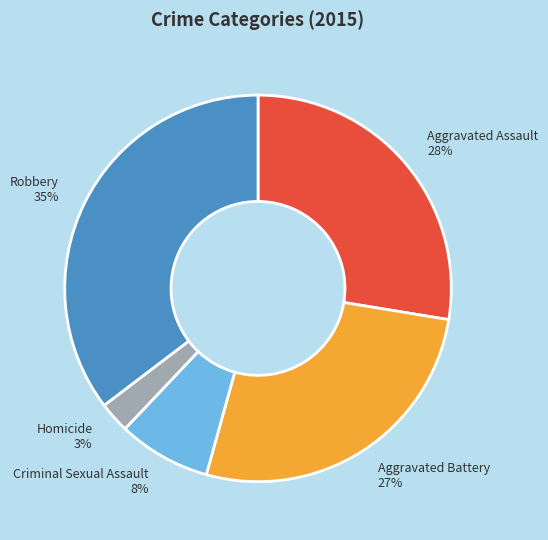

Is Homicide the majority of the pie?

No